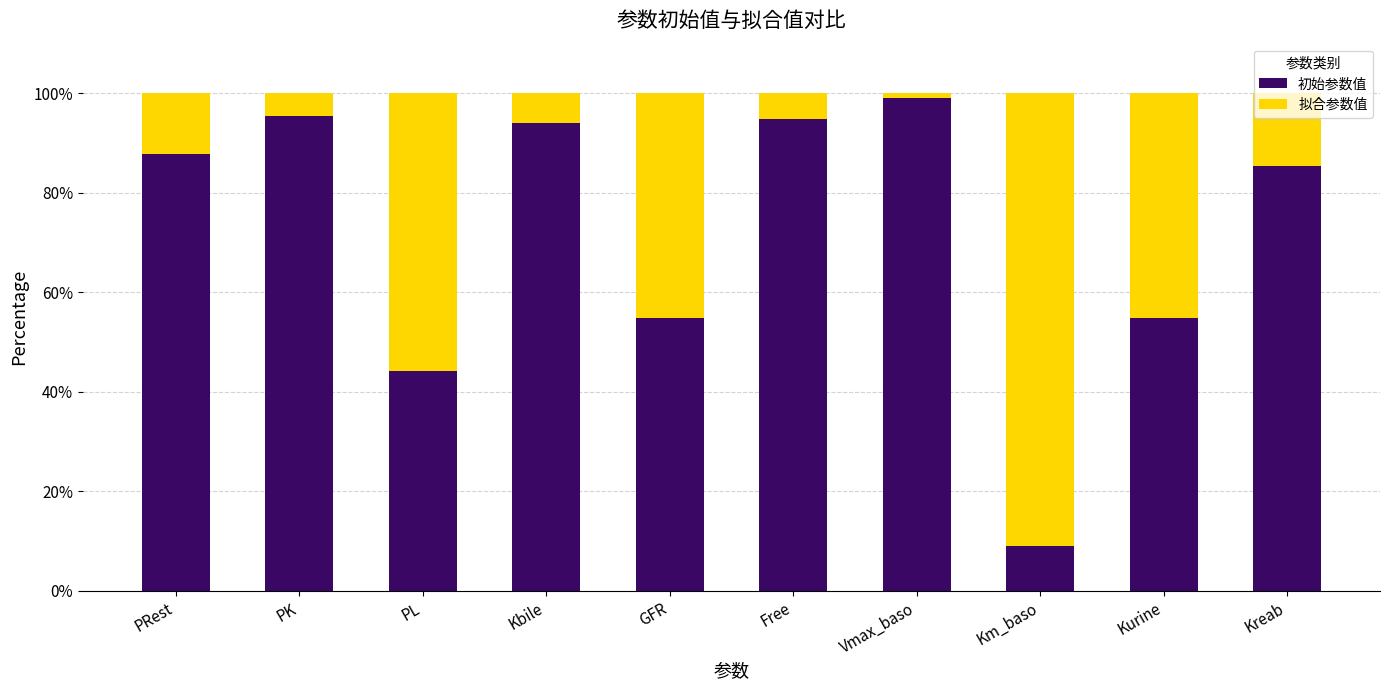

The value of 初始参数值 at PK is 95.4. True or false?

True